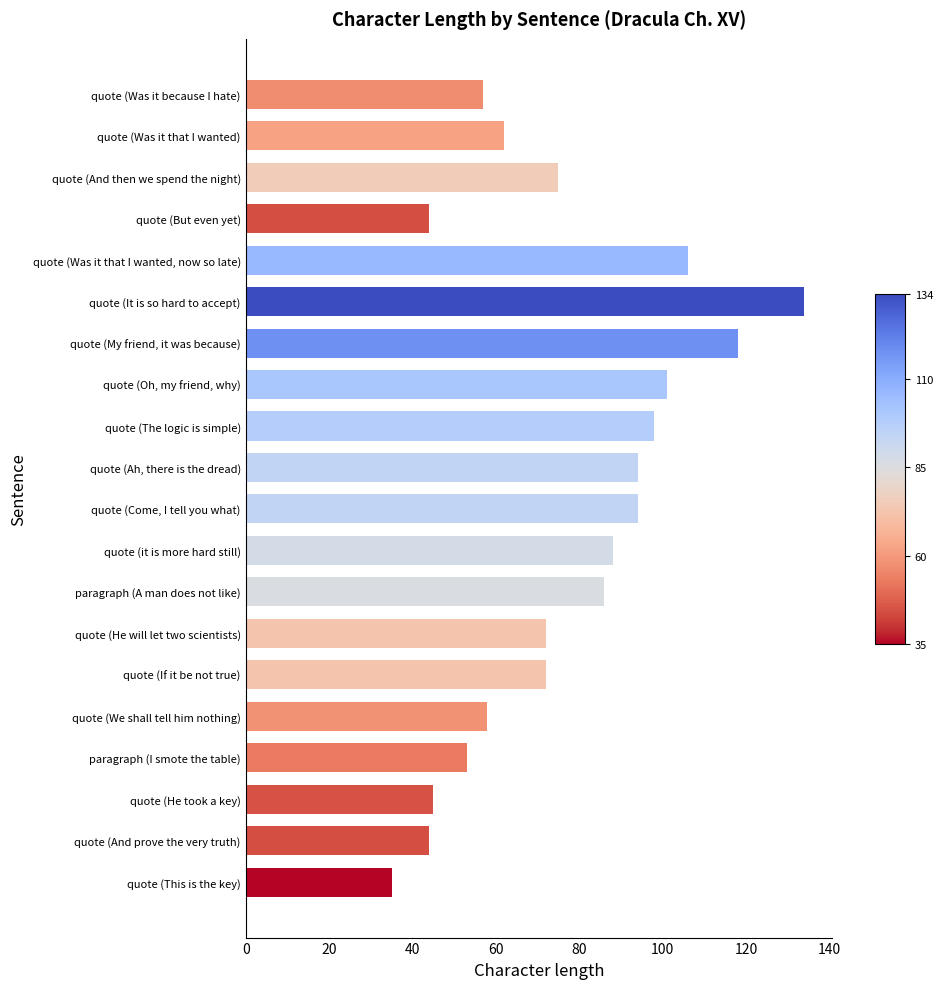

What is the greatest value displayed?

134